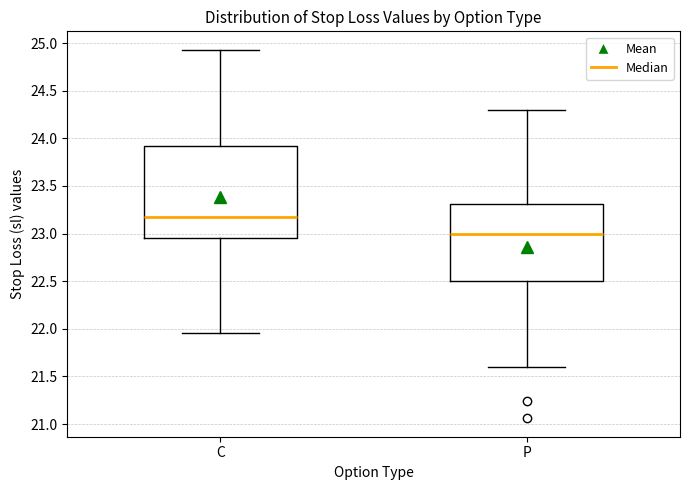

Reading left to right, transcribe this box plot: for each box, give where its median line is, the range the box spans, and where its two whiskers end, as read against the y-axis. The values are not printed on the chart, so give them approximately, as read against the axis.

C: median 23.20, box 22.95 to 23.90, whiskers 21.95 to 24.95
P: median 23.00, box 22.50 to 23.30, whiskers 21.60 to 24.30